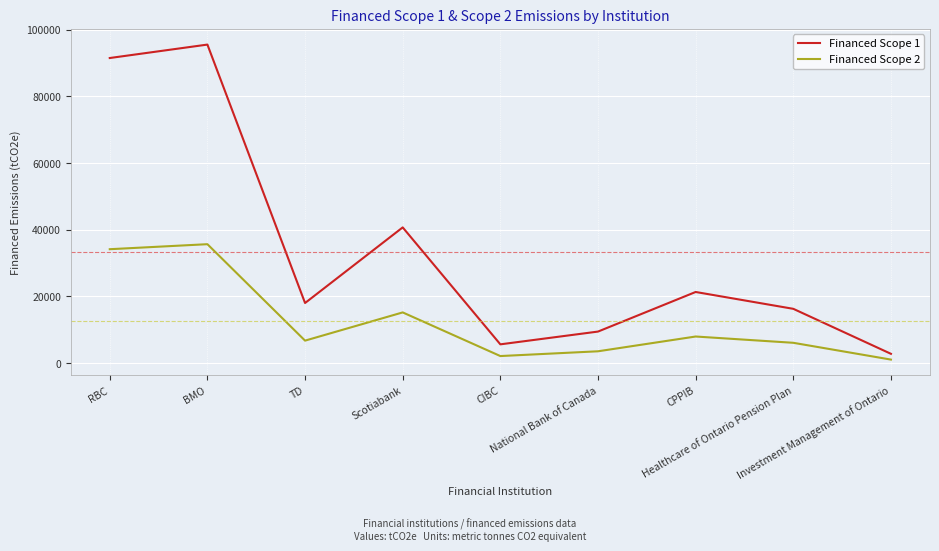

What is the lowest value of the Financed Scope 2 series?

1031.0